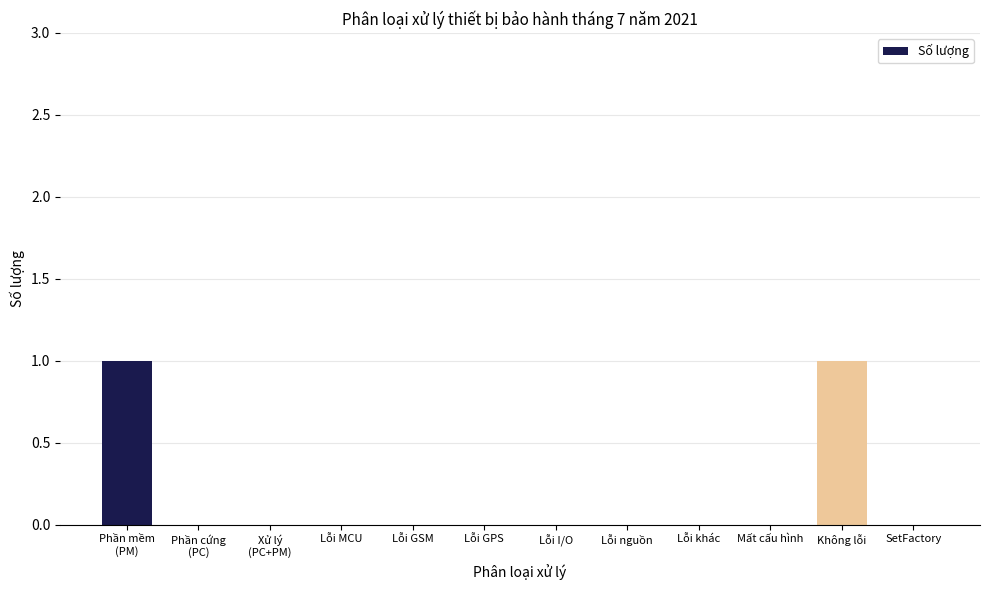

What is the change in value from Lỗi nguồn to Không lỗi?

+1